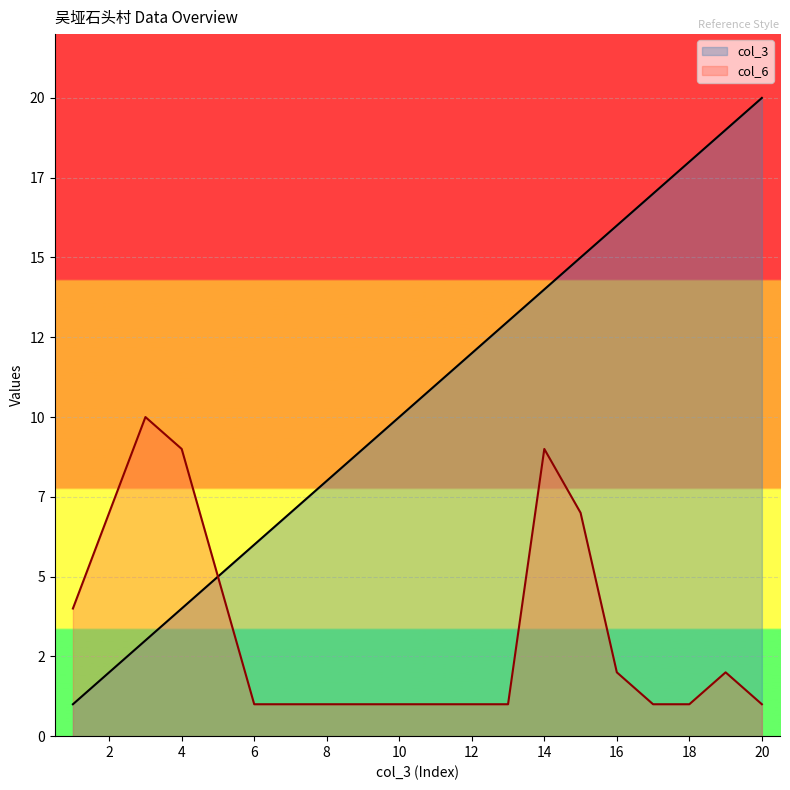

Reading left to right, transcribe all the data shown in this chart.

col_3: 1	2	3	4	5	6	7	8	9	10	11	12	13	14	15	16	17	18	19	20
col_6: 4	7	10	9	5	1	1	1	1	1	1	1	1	9	7	2	1	1	2	1